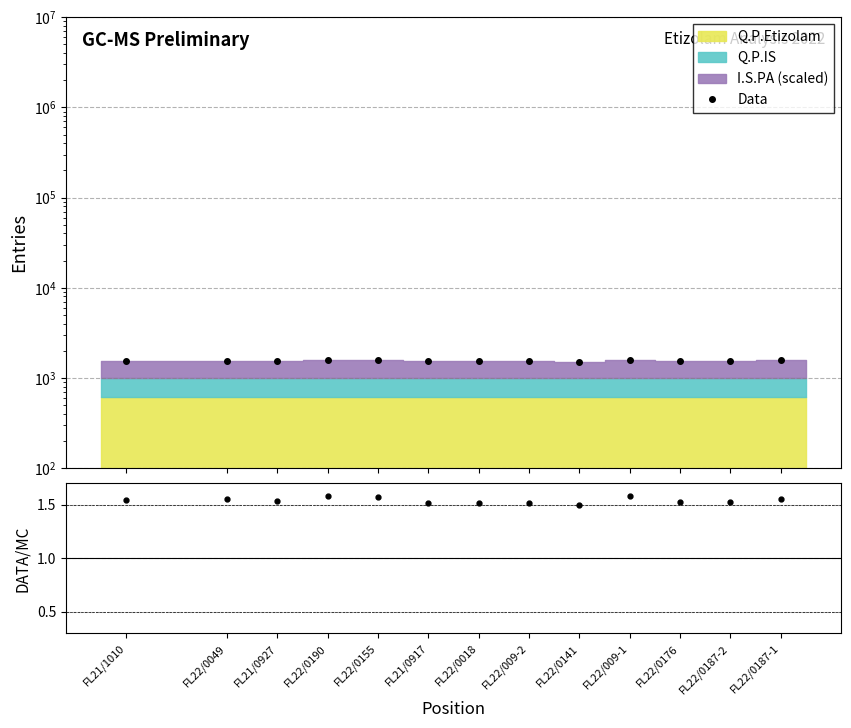

Reading right to left, what are all the values shown in this chart?

FL22/0187-1=1560.2	FL22/0187-2=1532.9	FL22/0176=1530.1	FL22/009-1=1583.6	FL22/0141=1503.4	FL22/009-2=1525.4	FL22/0018=1520.8	FL21/0917=1521.9	FL22/0155=1575.8	FL22/0190=1587.1	FL21/0927=1540.0	FL22/0049=1558.9	FL21/1010=1547.8